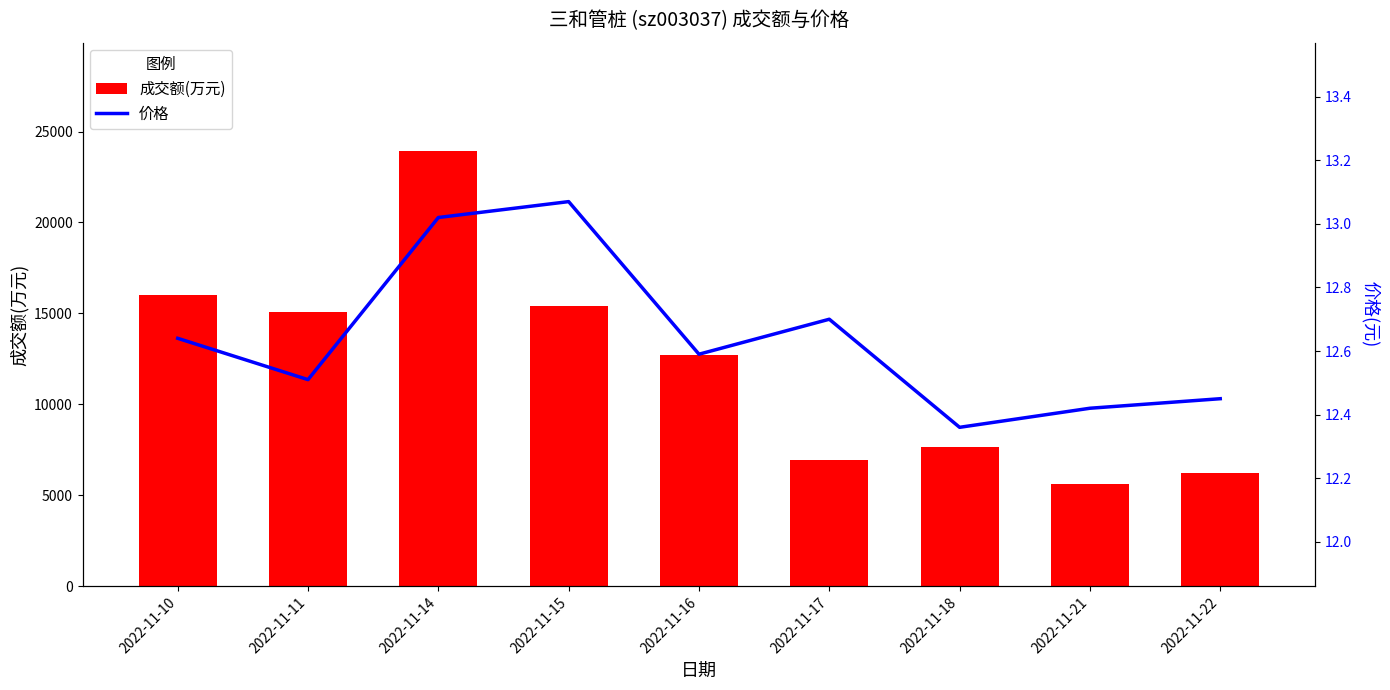

Between 2022-11-15 and 2022-11-17, which is larger?

2022-11-15